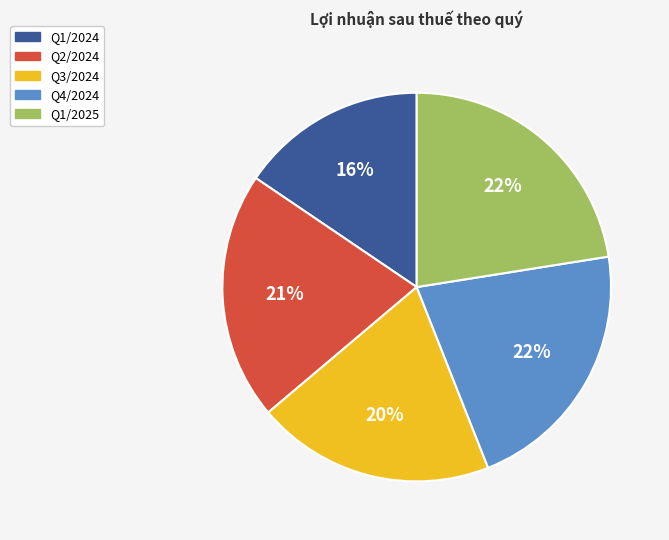

What is the ratio of the value at Q1/2025 to the value at Q3/2024?

1.1